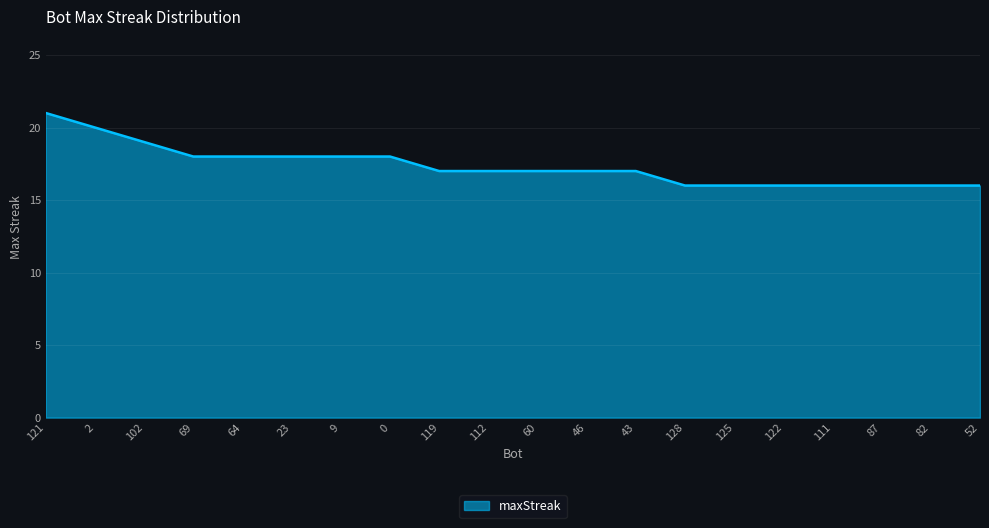

What is the greatest value displayed?

21